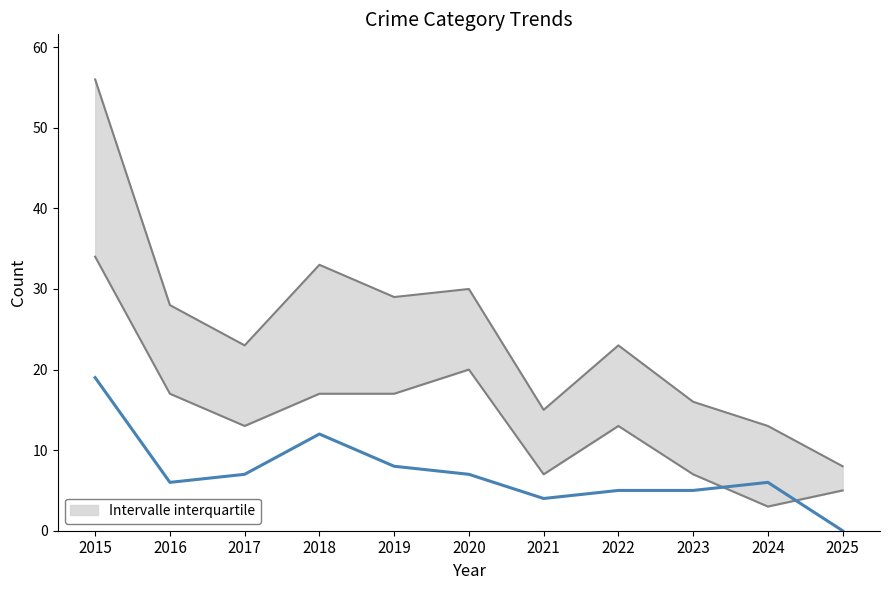

Reading left to right, transcribe all the data shown in this chart.

19	6	7	12	8	7	4	5	5	6	0